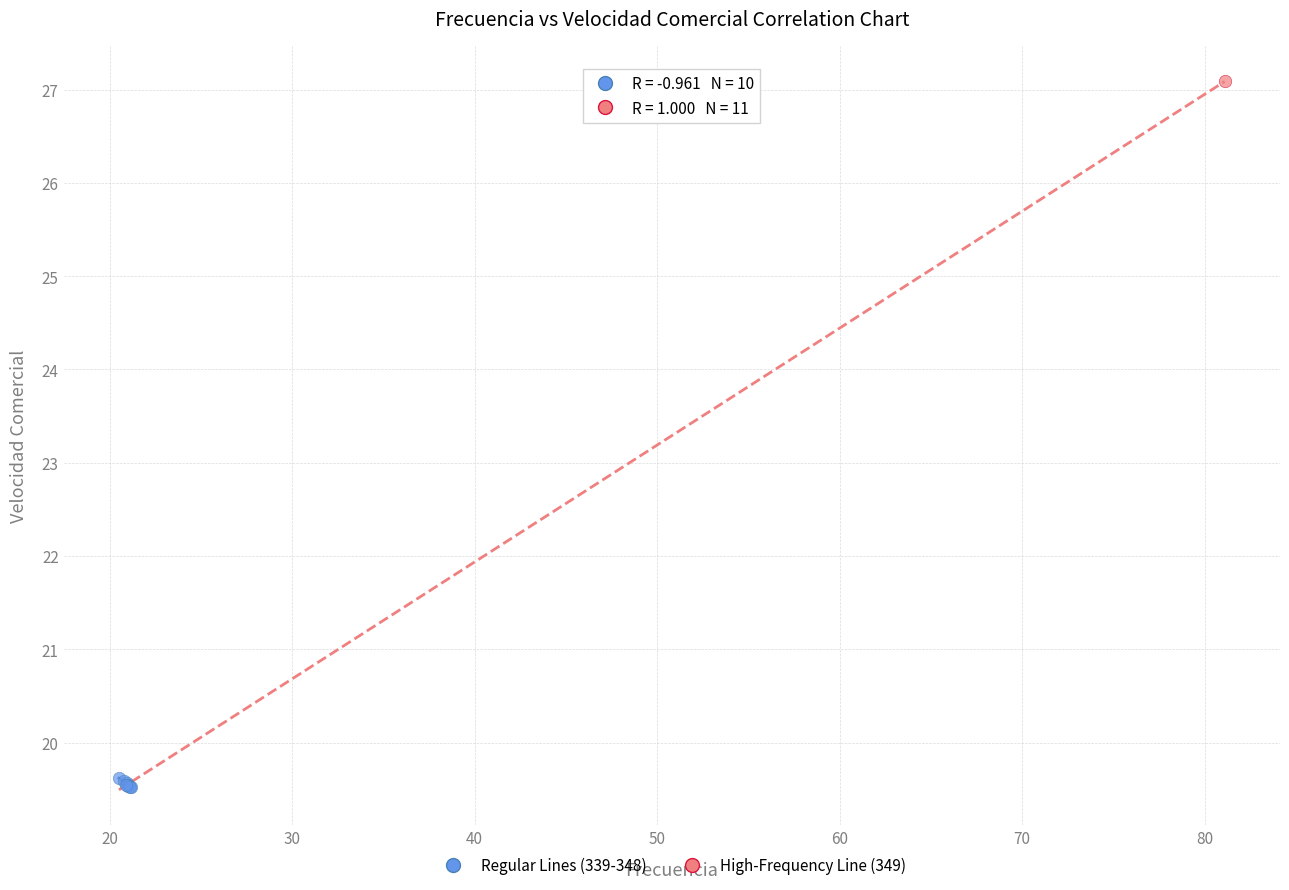

What are all the series names shown in the legend?

Regular Lines (339-348), High-Frequency Line (349)